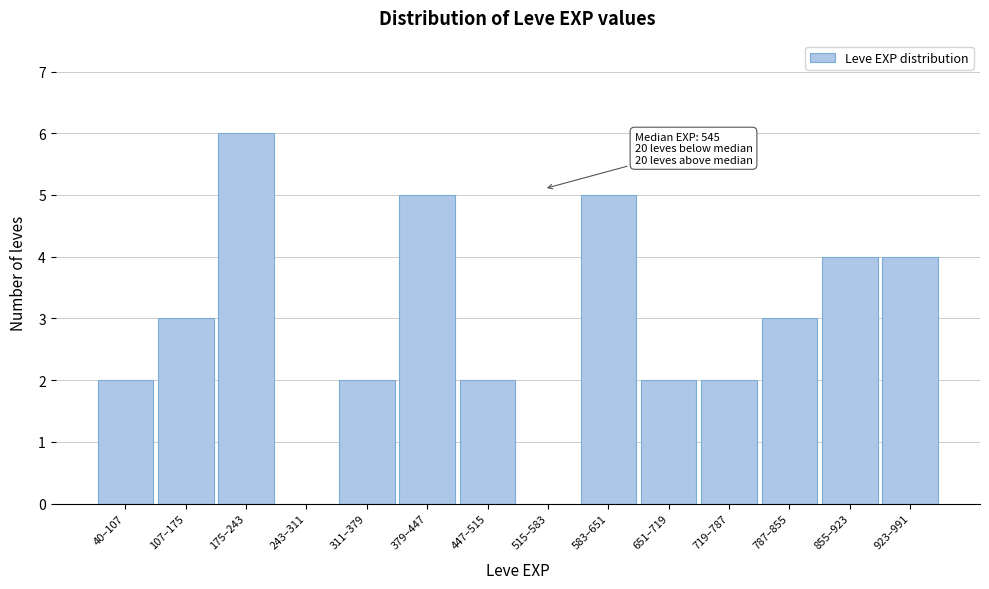

Reading left to right, extract all data points from this chart.

40–107=2	107–175=3	175–243=6	243–311=0	311–379=2	379–447=5	447–515=2	515–583=0	583–651=5	651–719=2	719–787=2	787–855=3	855–923=4	923–991=4